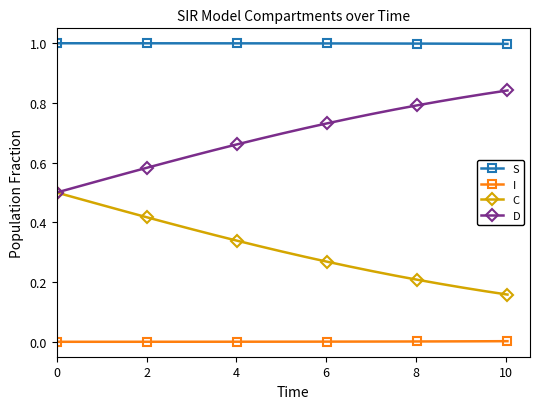

Does the chart display data point markers on the line(s)?

Yes